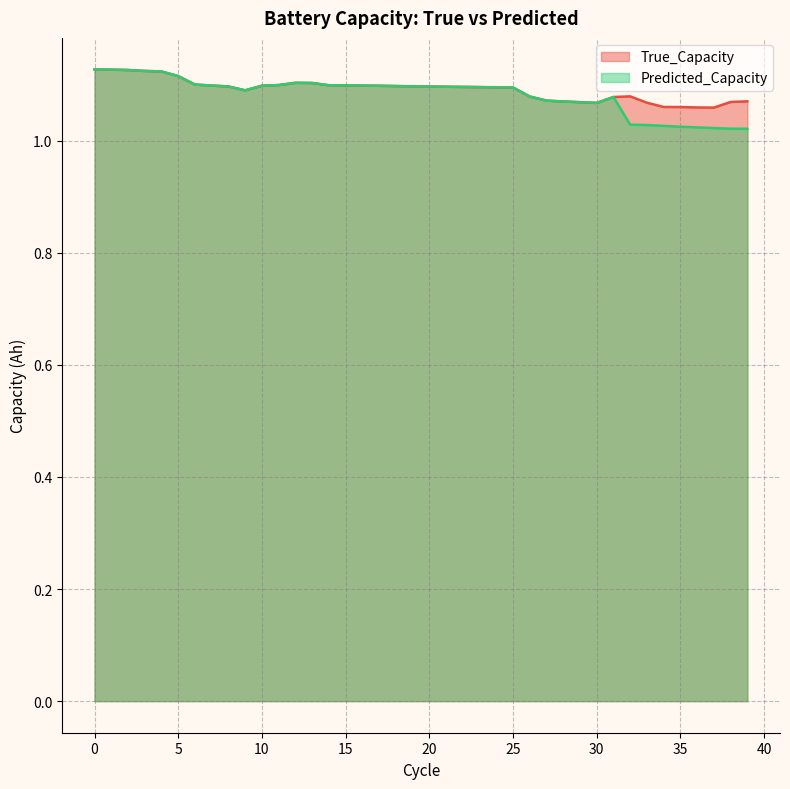

In Predicted_Capacity, how many points are lower than both neighbors (excluding endpoints)?

2